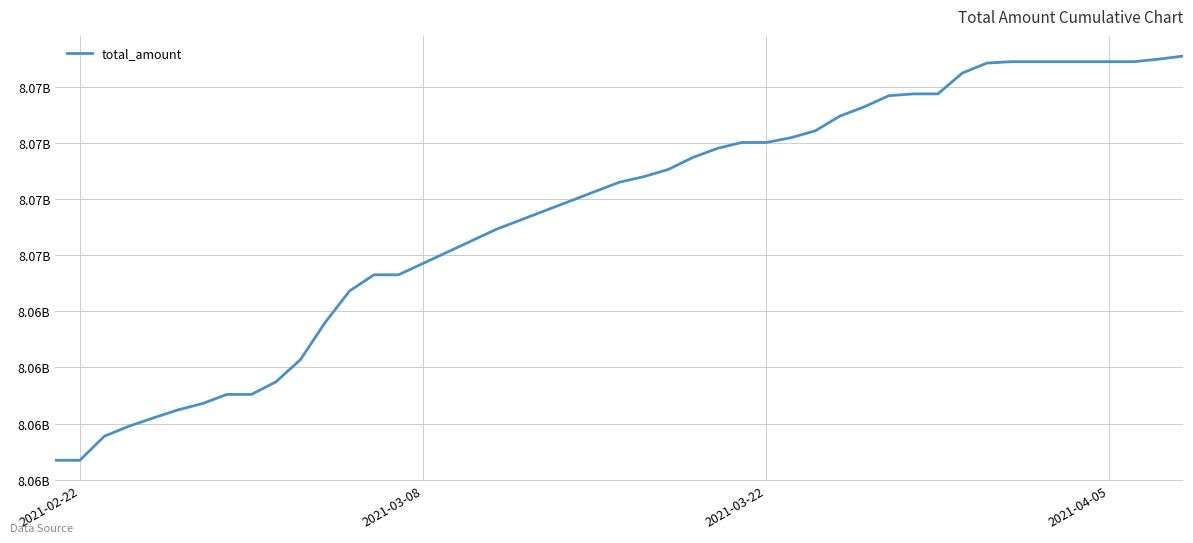

Is this an area chart (filled region under the line)?

No